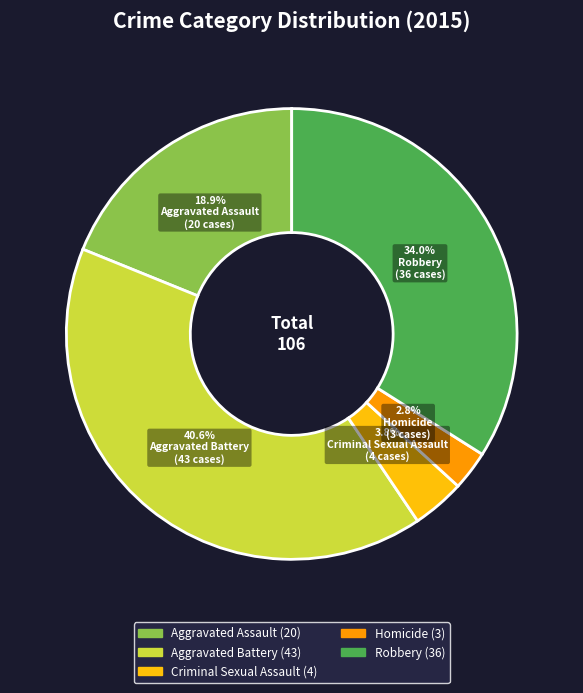

What is the smallest slice in the pie chart?

Homicide